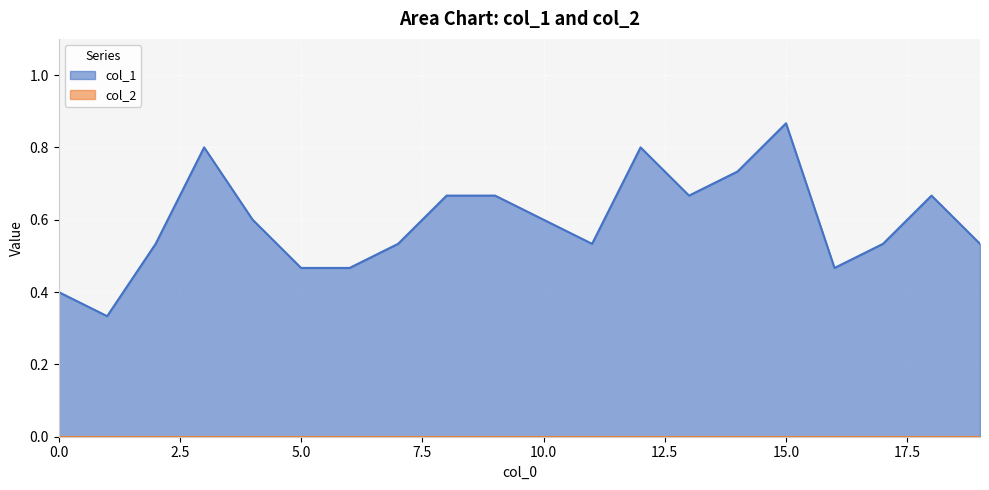

True or false: there are more than 2 points higher than both neighbors.

True